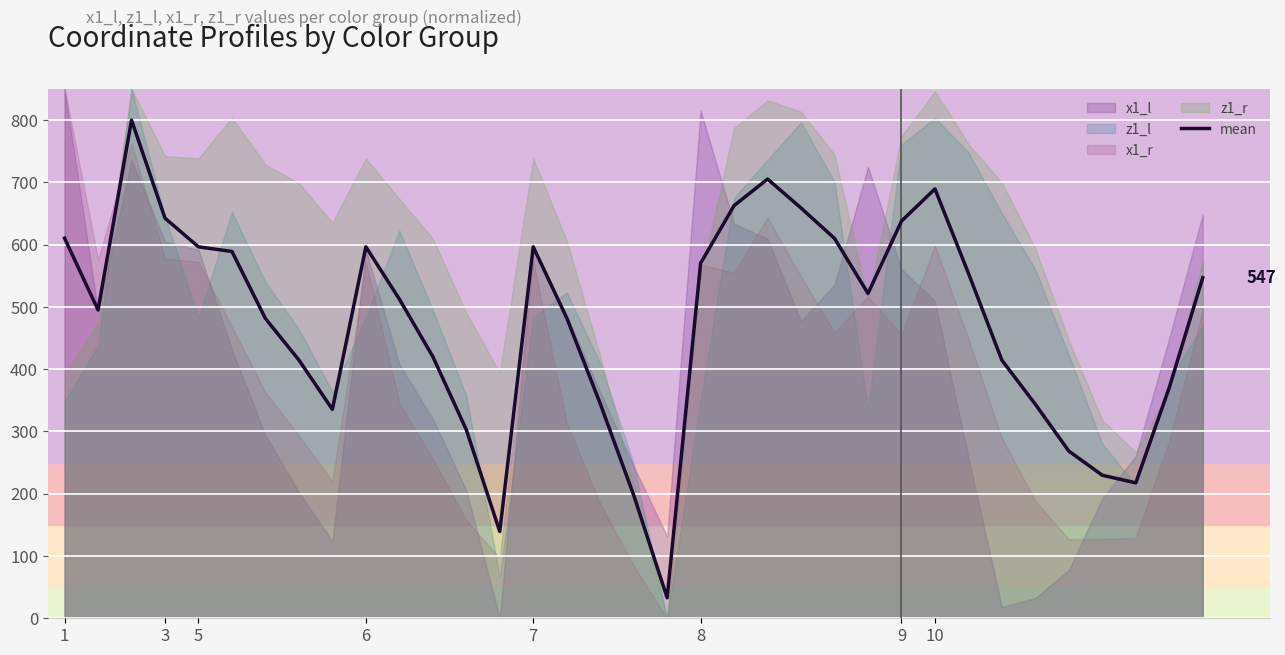

What is the value of the 3rd point from the left?

799.7